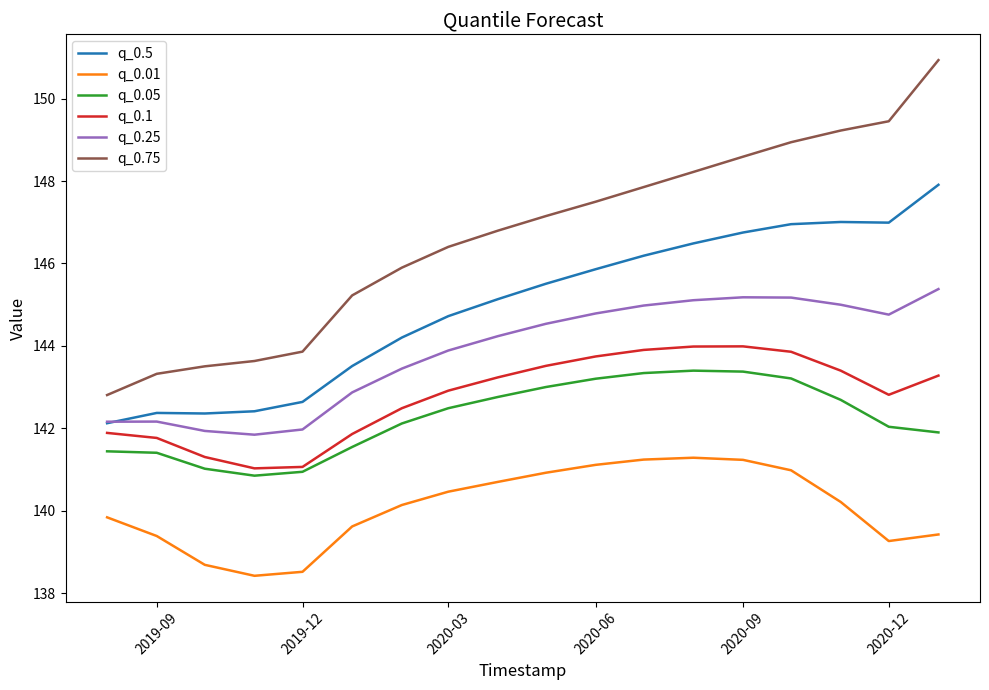

Which series has the widest spread of values?

q_0.75